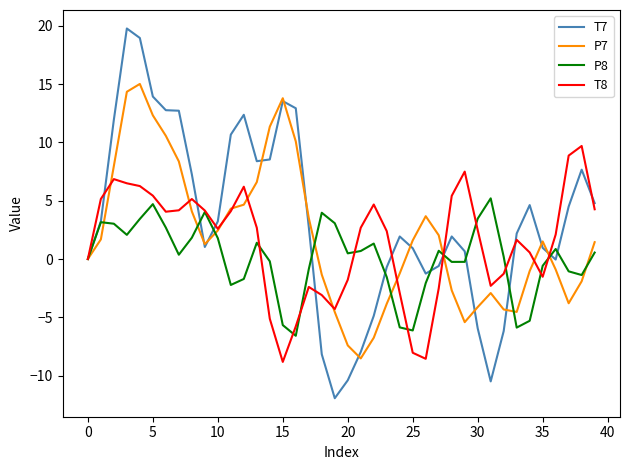

What is the difference between the maximum and minimum values in the P7 series?

23.6